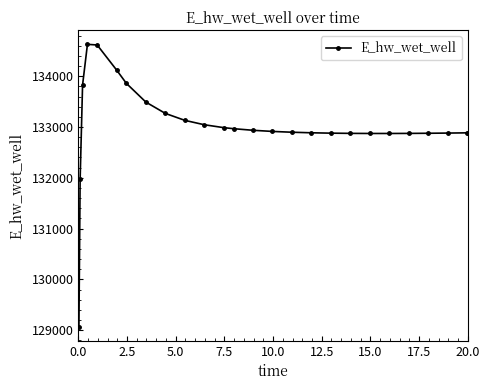

What is the difference between the second highest and minimum values?

5545.0